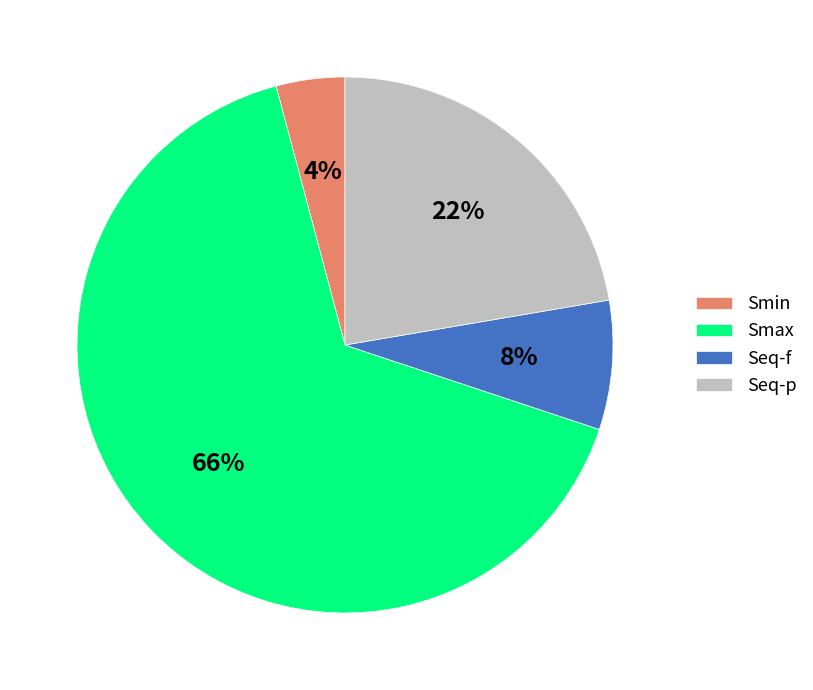

To the nearest percent, what percentage of the pie is Smax?

66%